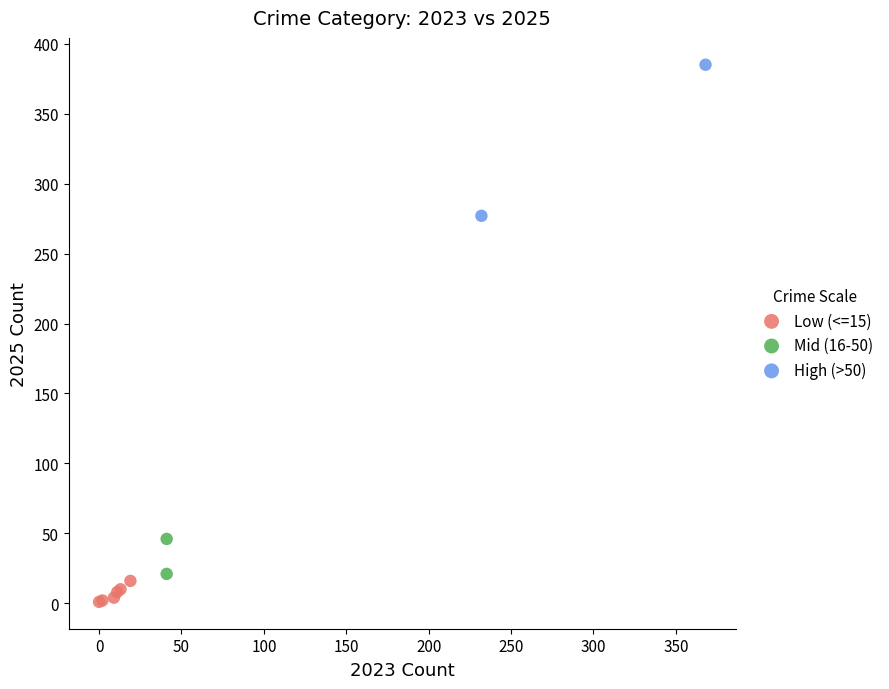

Which series contains the highest Y value?

High (>50)